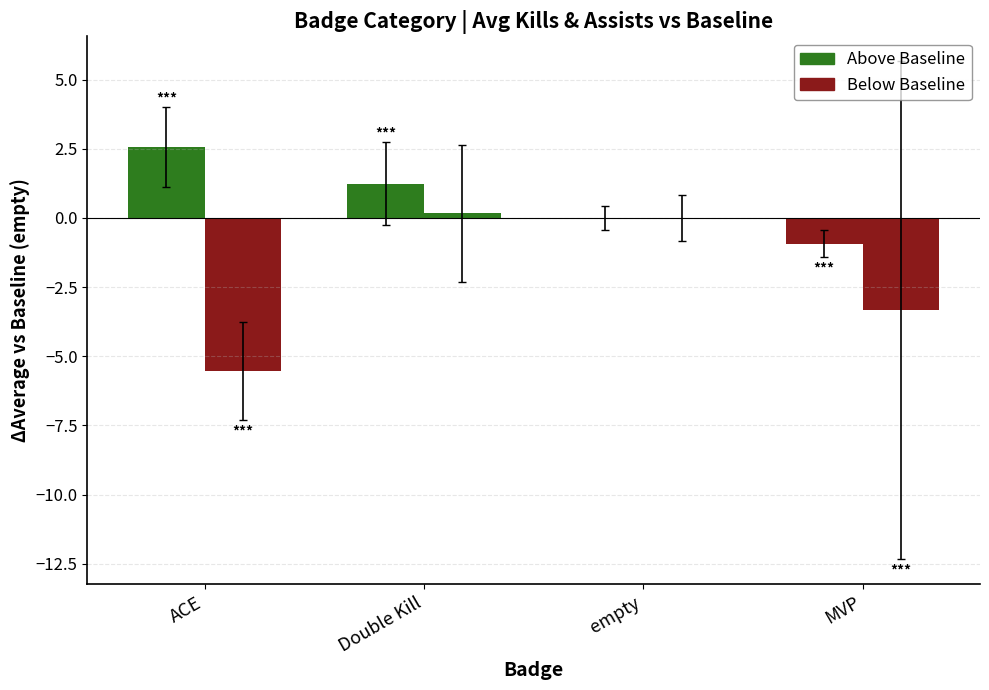

Reading right to left, list all the values displayed in this chart.

Δ Kills vs Baseline: -0.9	0.0	1.2	2.6
Δ Assists vs Baseline: -3.3	0.0	0.2	-5.5